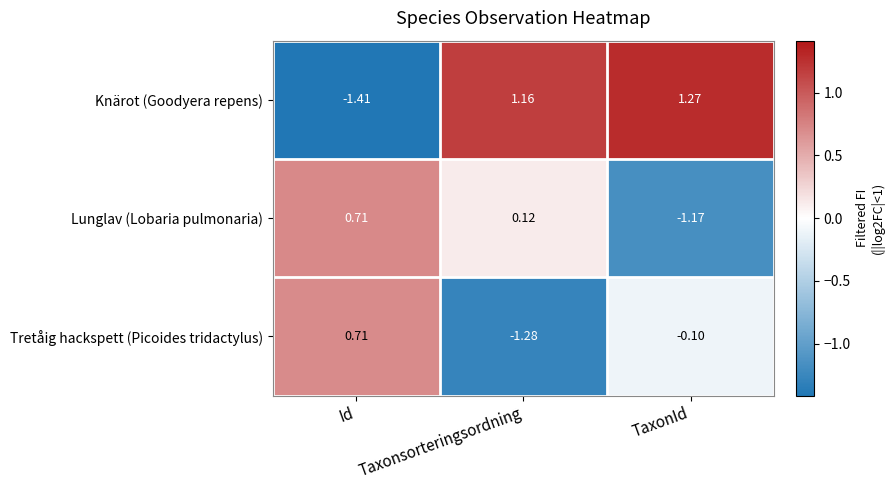

Which series has the largest total across all categories?

Knärot (Goodyera repens)